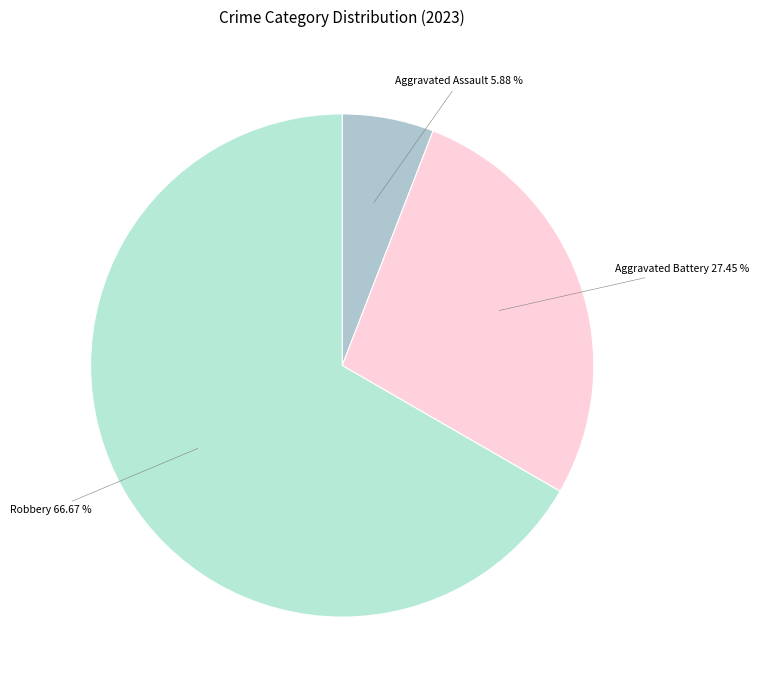

Which category has the biggest portion of the pie?

Robbery